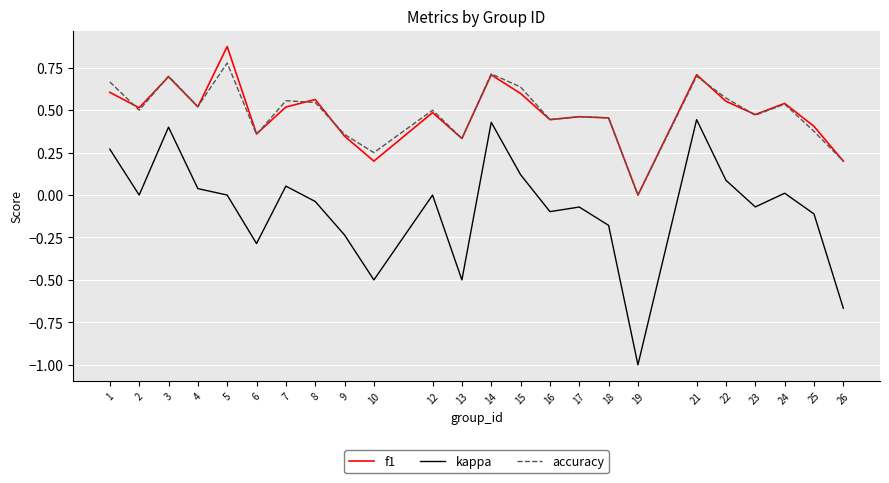

What is the smallest value displayed?

-1.0